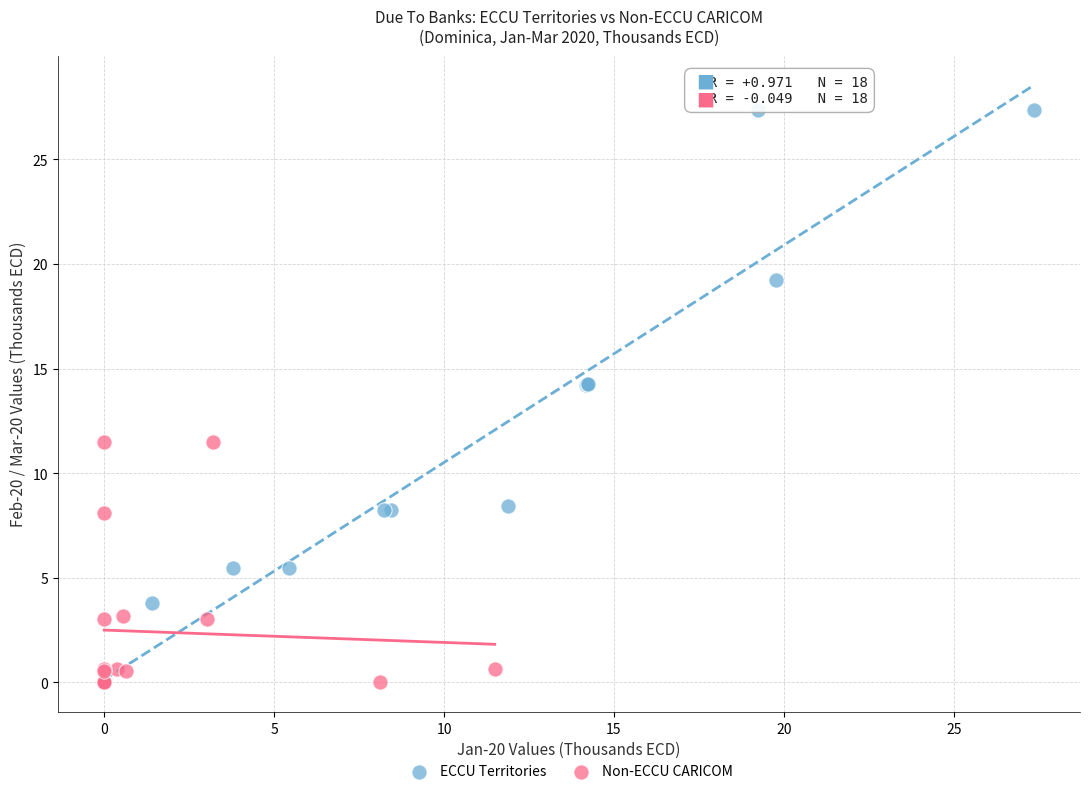

Which series contains the highest Y value?

ECCU Territories